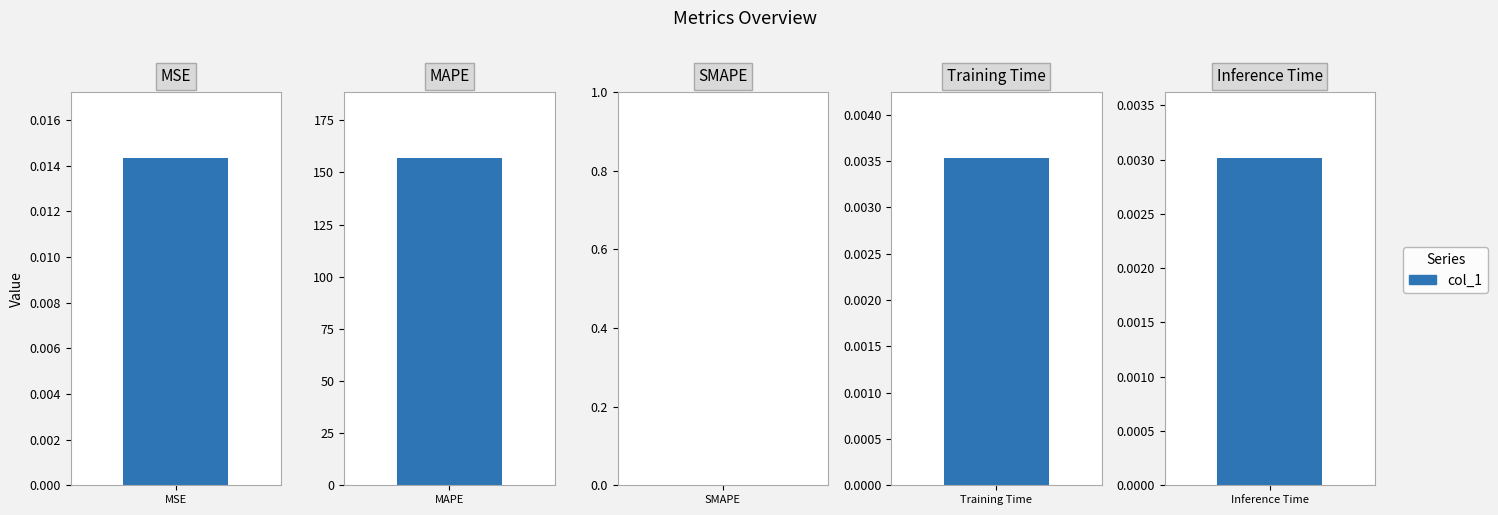

List the labels in order of value, largest first.

MAPE, MSE, Training Time, Inference Time, SMAPE